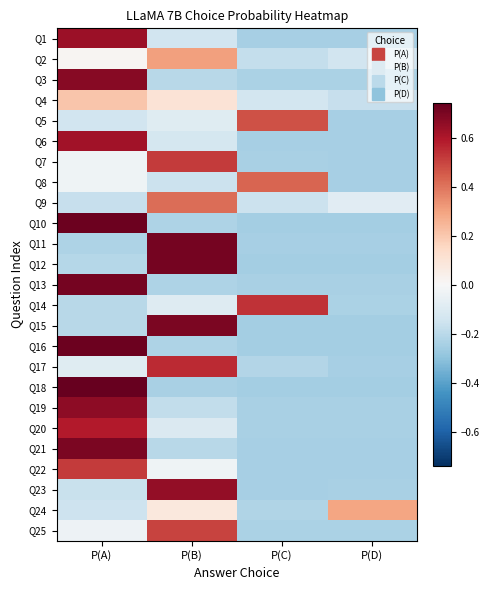

List the series in order of their peak value, highest first.

Q18, Q16, Q10, Q13, Q11, Q12, Q15, Q21, Q3, Q19, Q23, Q1, Q6, Q20, Q17, Q14, Q22, Q7, Q25, Q5, Q8, Q9, Q2, Q24, Q4